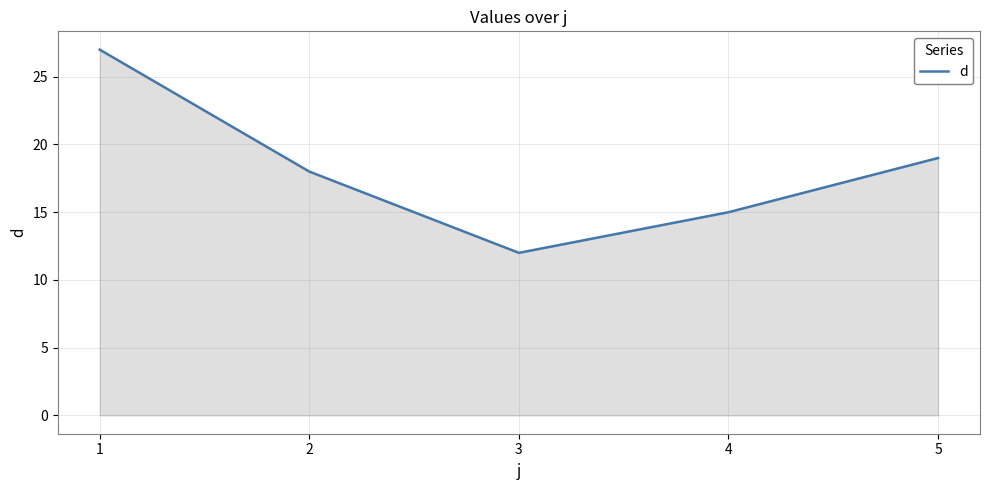

Reading left to right, transcribe all the data shown in this chart.

1=27	2=18	3=12	4=15	5=19